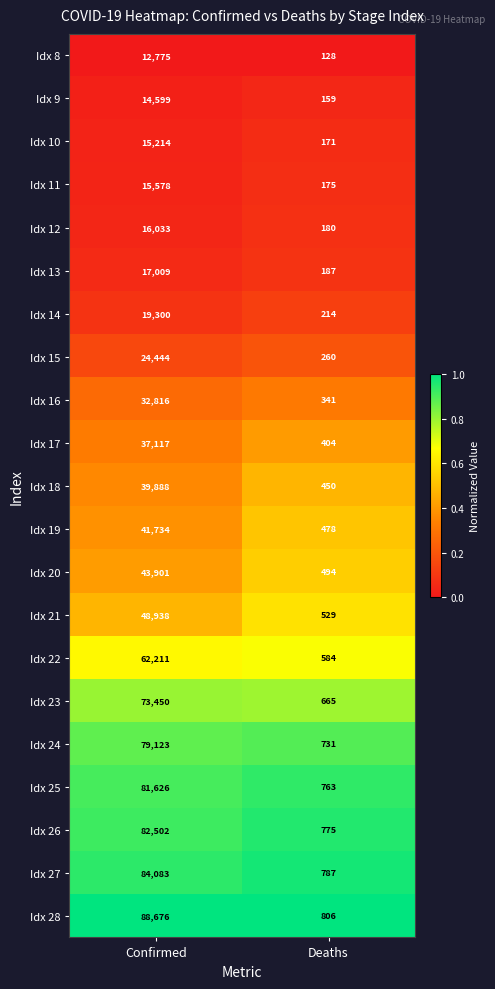

What is the total value across all series at Deaths?

9281